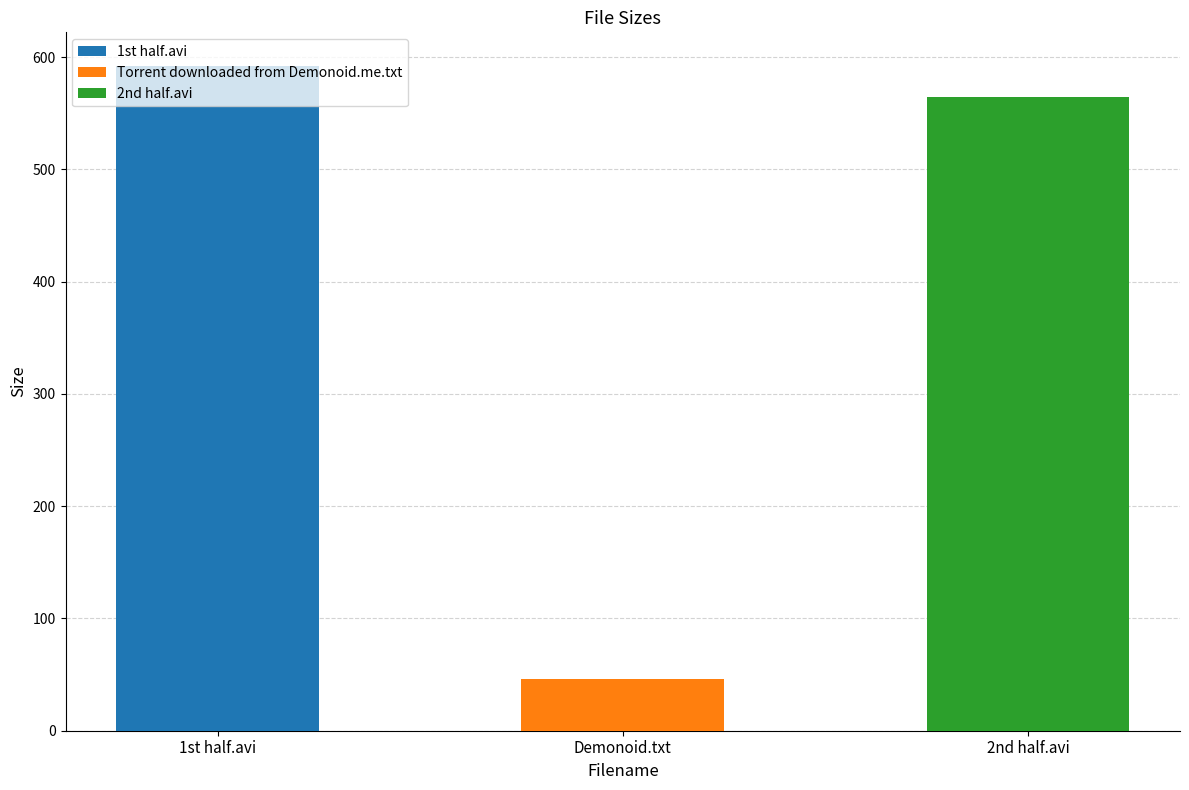

How many data points are less than 564?

1